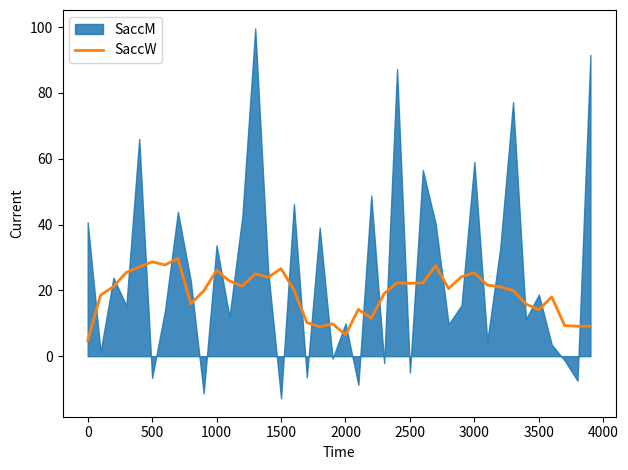

What is the maximum value for SaccW?

29.7